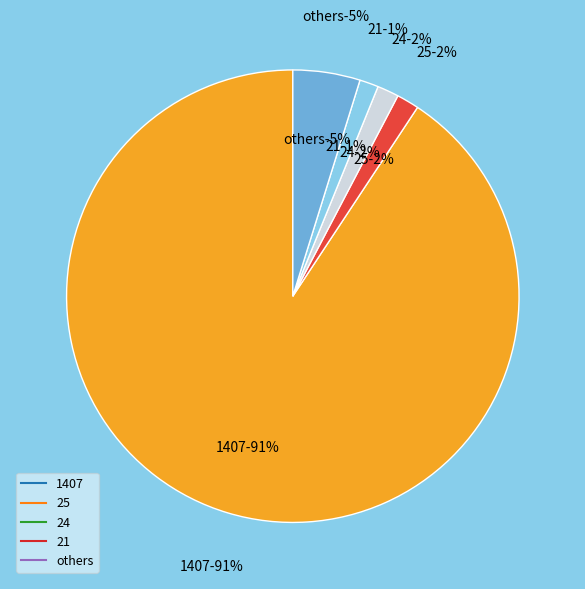

Does any single category account for the majority?

Yes